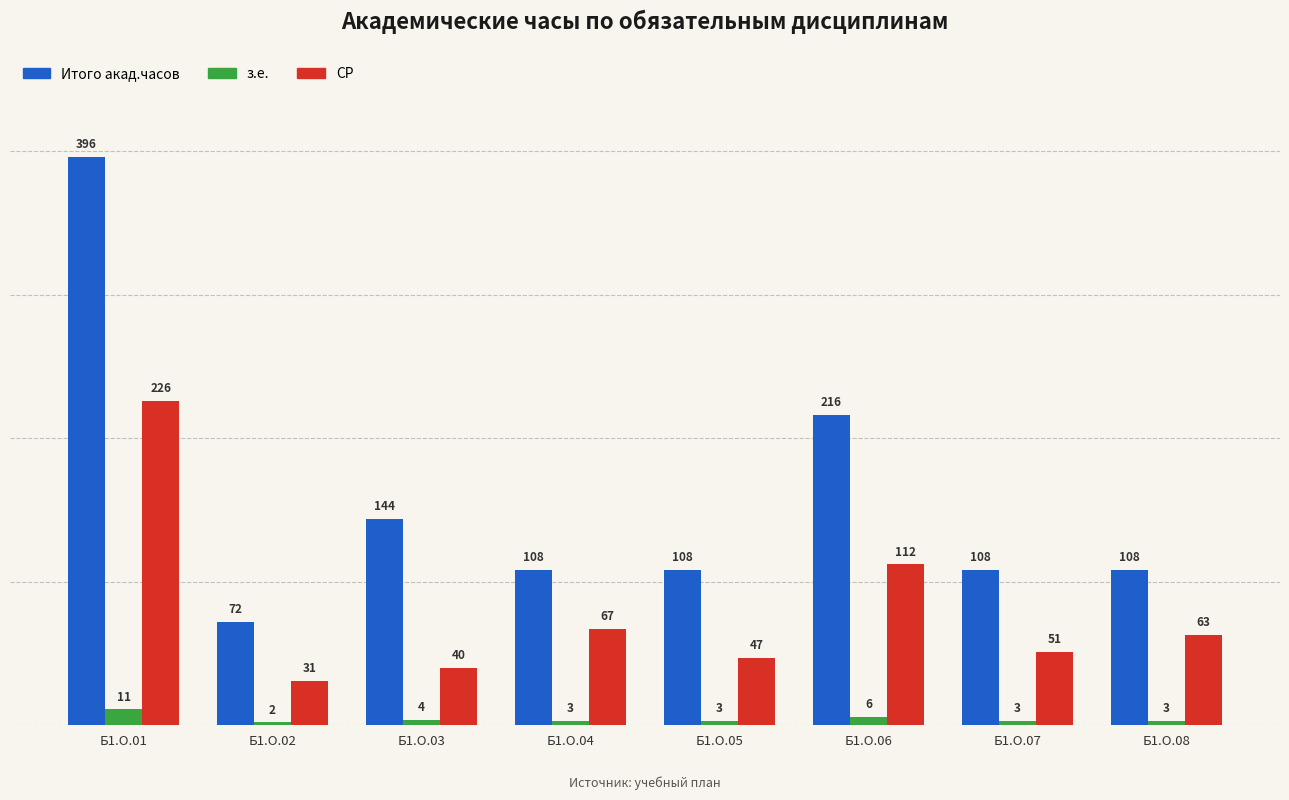

List the series in order of their overall mean, highest first.

Итого акад.часов, СР, з.е.